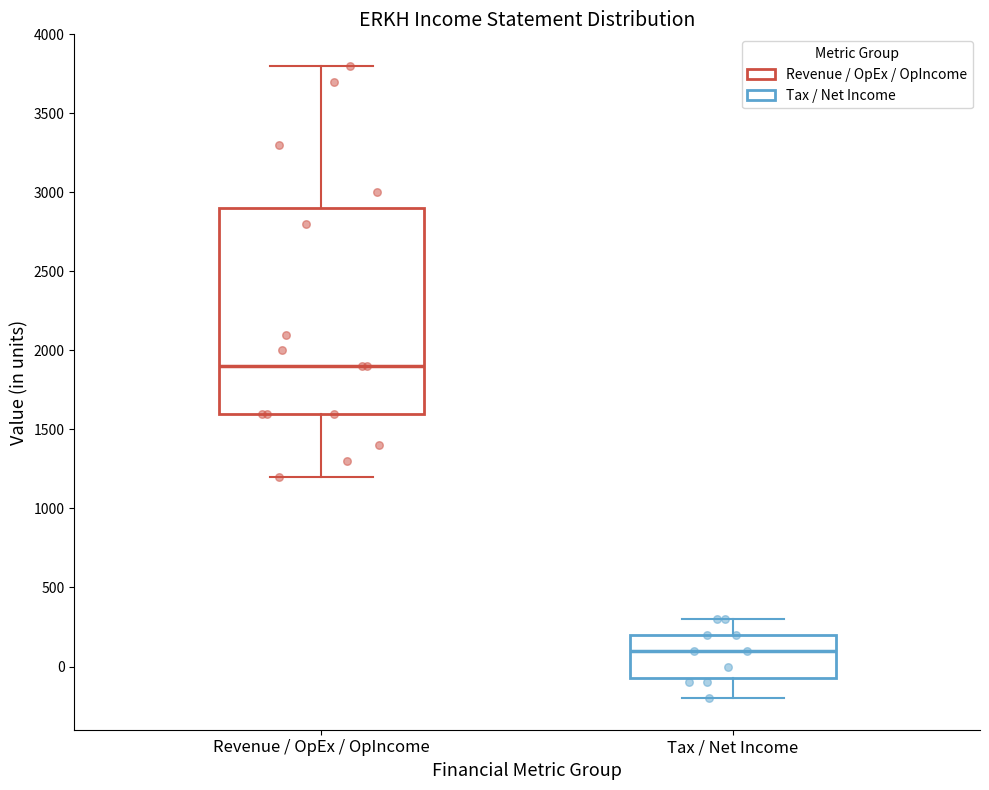

Where is the lower edge of the box for Revenue / OpEx / OpIncome on the y-axis? The values are not printed on the chart, so give them approximately, as read against the axis.

1600